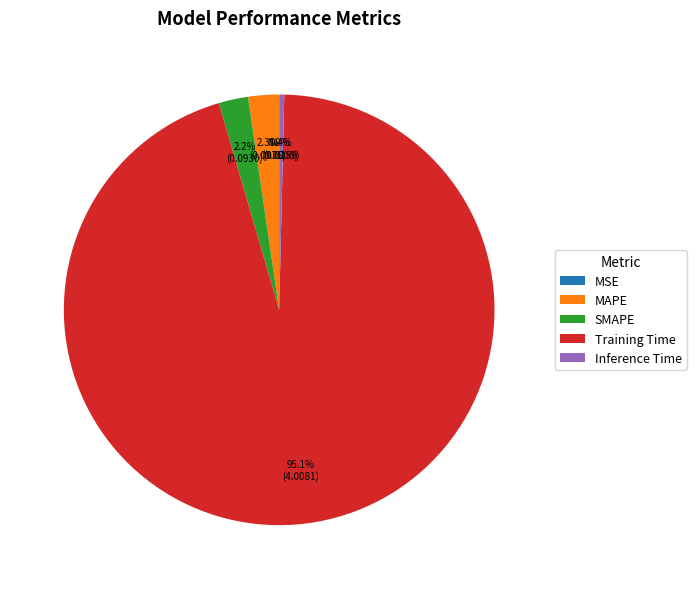

Which category has the biggest portion of the pie?

Training Time